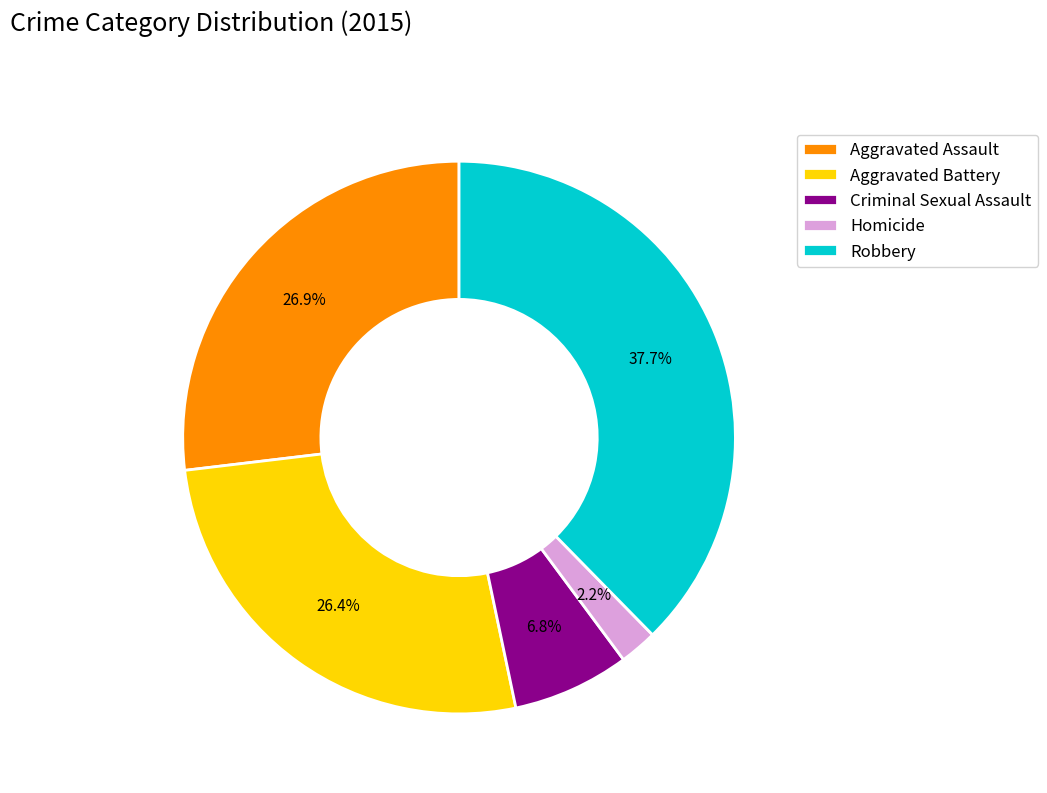

True or false: Aggravated Battery accounts for 26% of the total.

True